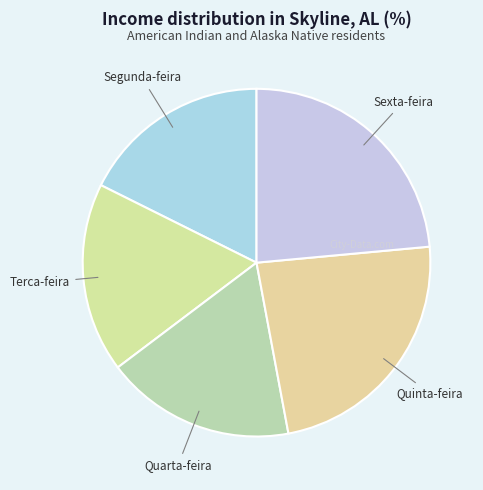

Combined, do Segunda-feira and Terca-feira account for over 50%?

No